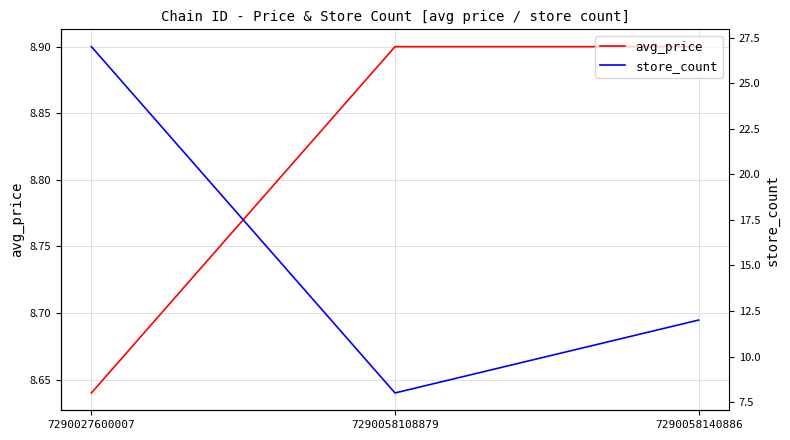

Count the avg_price values in the range 8 to 9.

3